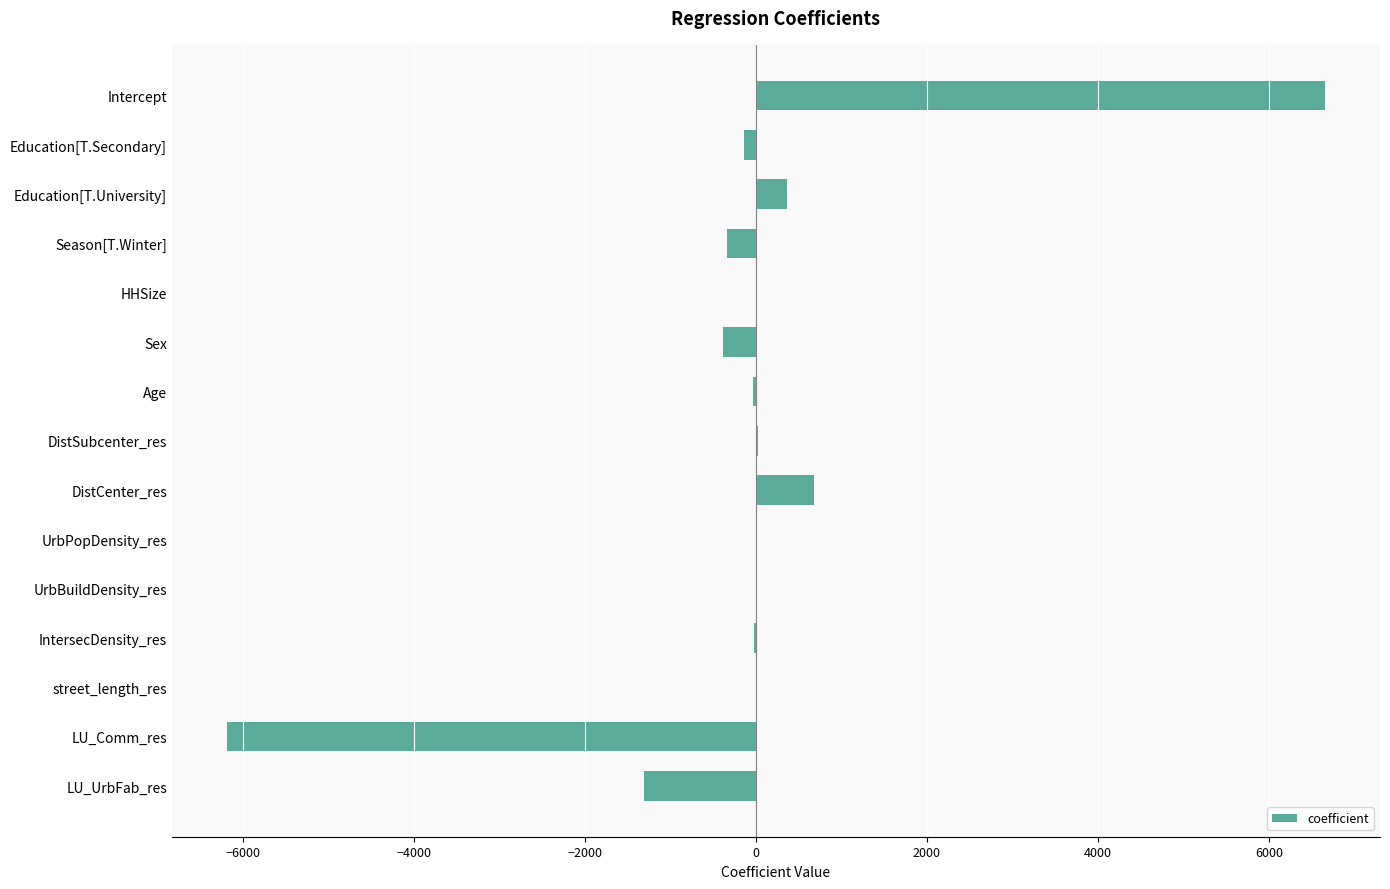

Which label corresponds to the largest value in the chart?

Intercept